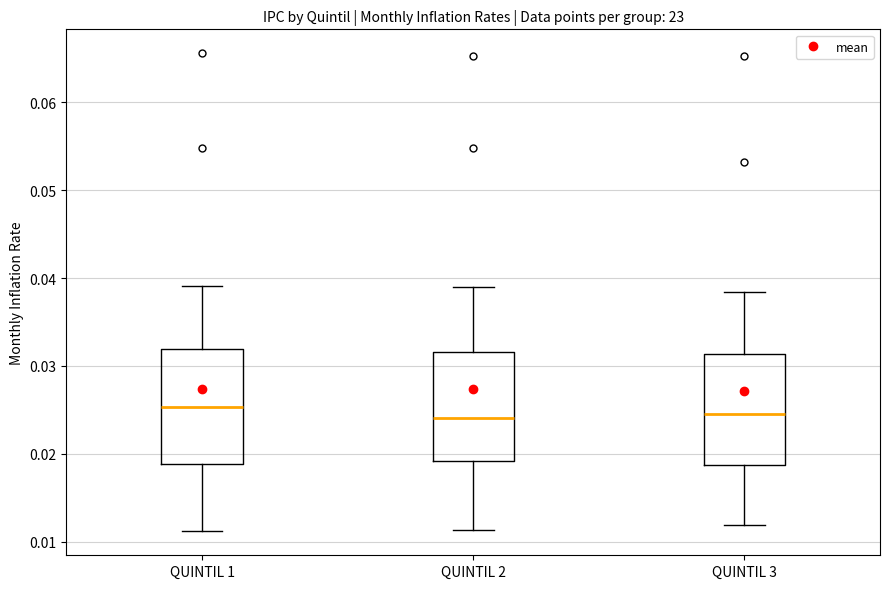

Reading left to right, transcribe this box plot: for each box, give where its median line is, the range the box spans, and where its two whiskers end, as read against the y-axis. The values are not printed on the chart, so give them approximately, as read against the axis.

QUINTIL 1: median 0.025, box 0.019 to 0.032, whiskers 0.011 to 0.039
QUINTIL 2: median 0.024, box 0.019 to 0.032, whiskers 0.011 to 0.039
QUINTIL 3: median 0.025, box 0.019 to 0.031, whiskers 0.012 to 0.038